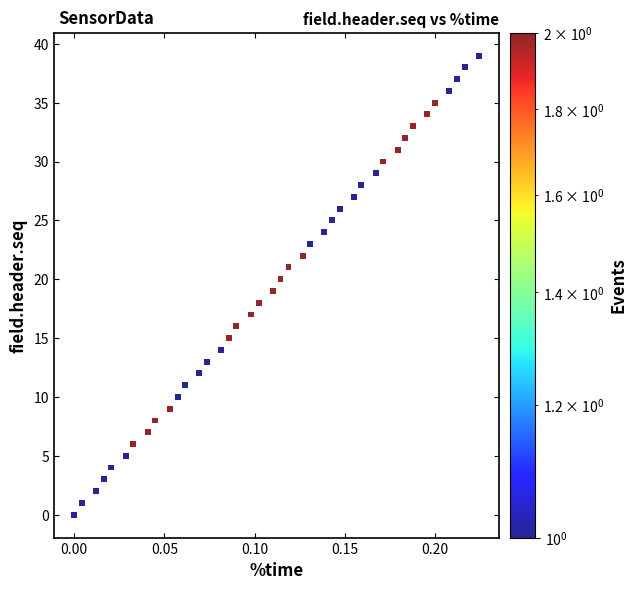

What is the range of Y values (max minus min)?

39